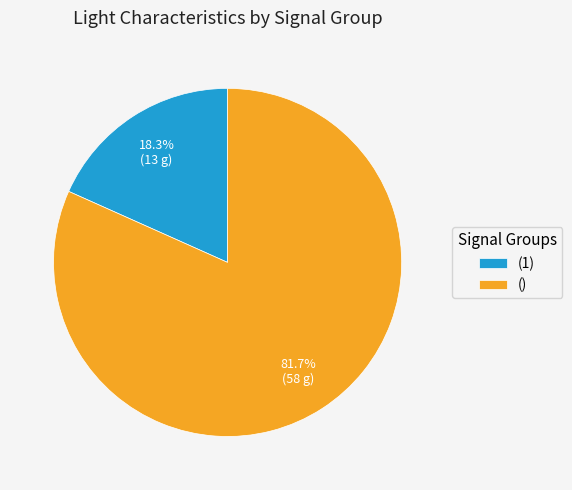

Does () account for over 50% of the chart?

Yes